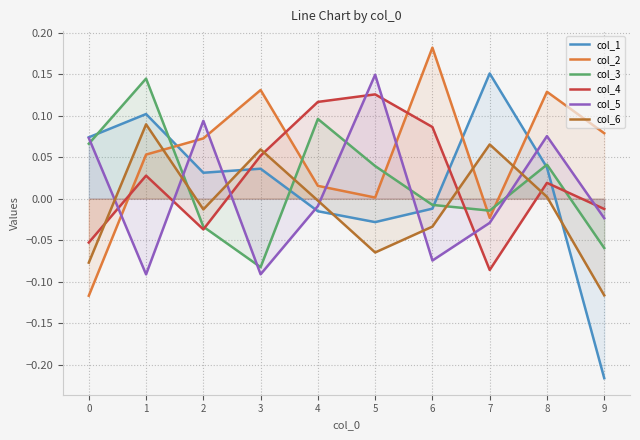

Which series ends up on top after the final intersection of col_6 and col_3?

col_3